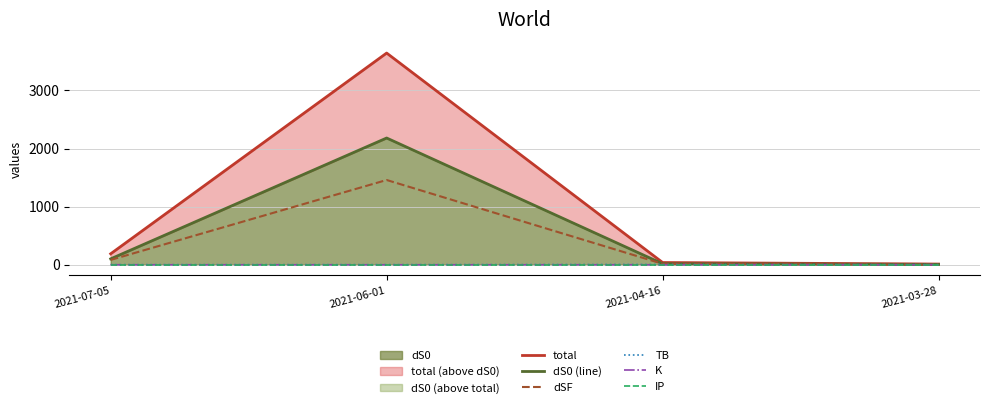

What is the total value across all series at 2021-04-16?

77.9